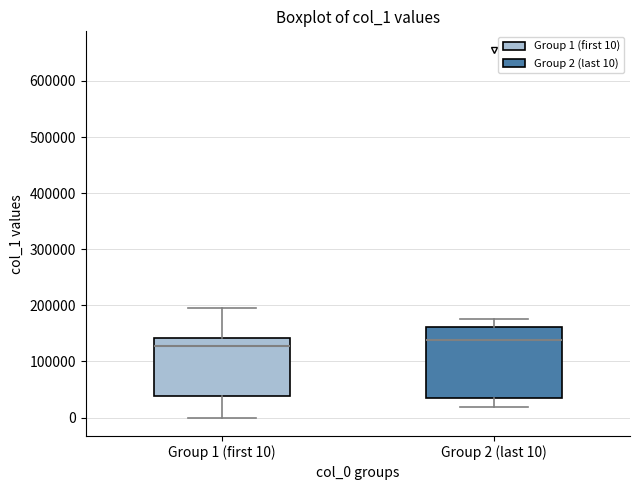

Which box is the tallest, from its lower edge to its upper edge?

Group 2 (last 10)